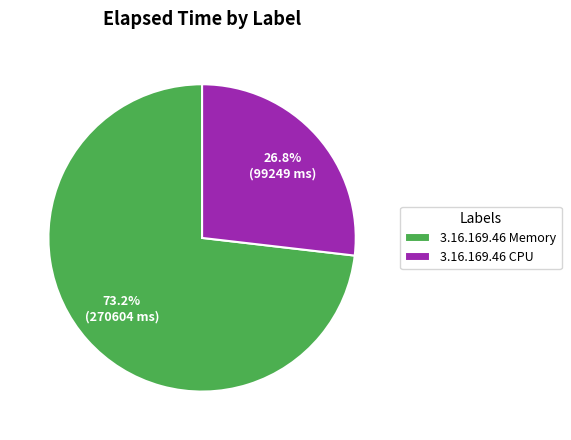

Combined, what portion of the pie is 3.16.169.46 Memory and 3.16.169.46 CPU?

100.0%